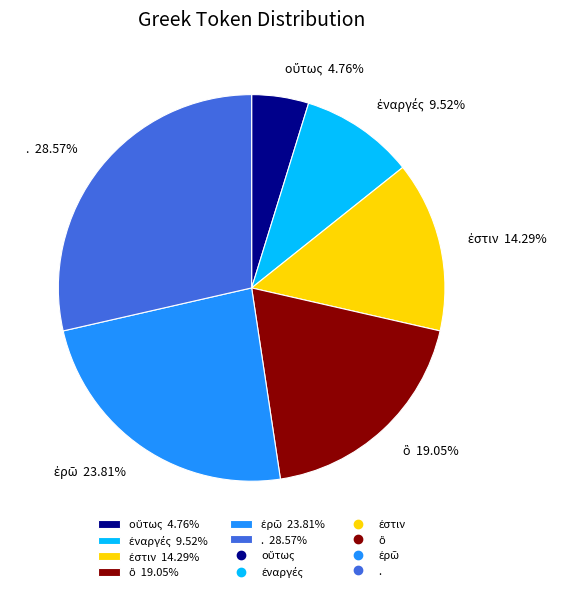

Is there any slice that represents more than half of the pie?

No